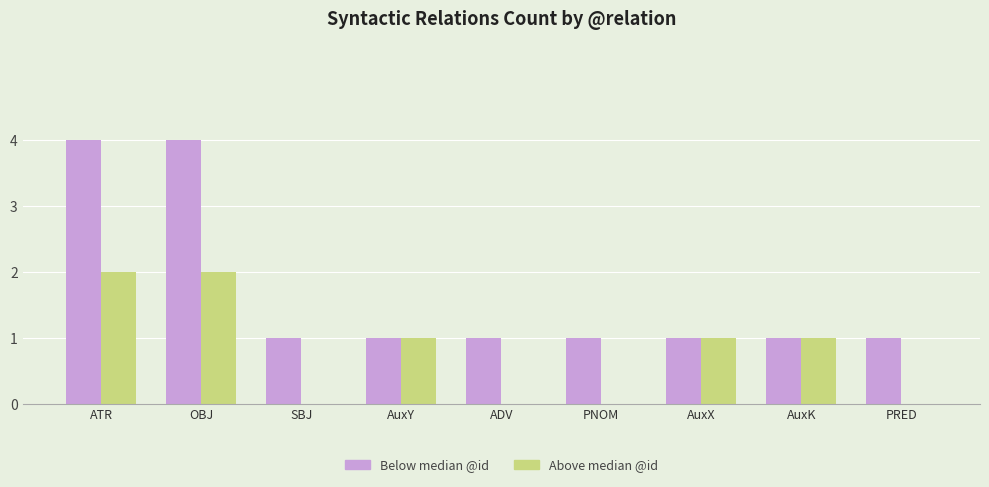

How many categories are shown in the chart?

9